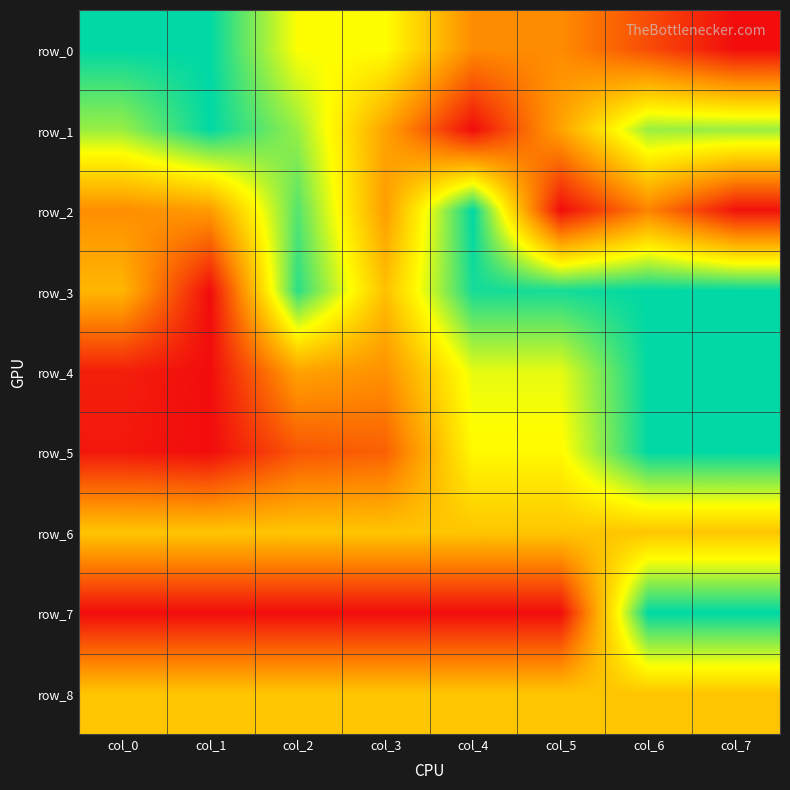

What is the sum of all row_6 values?

4.0